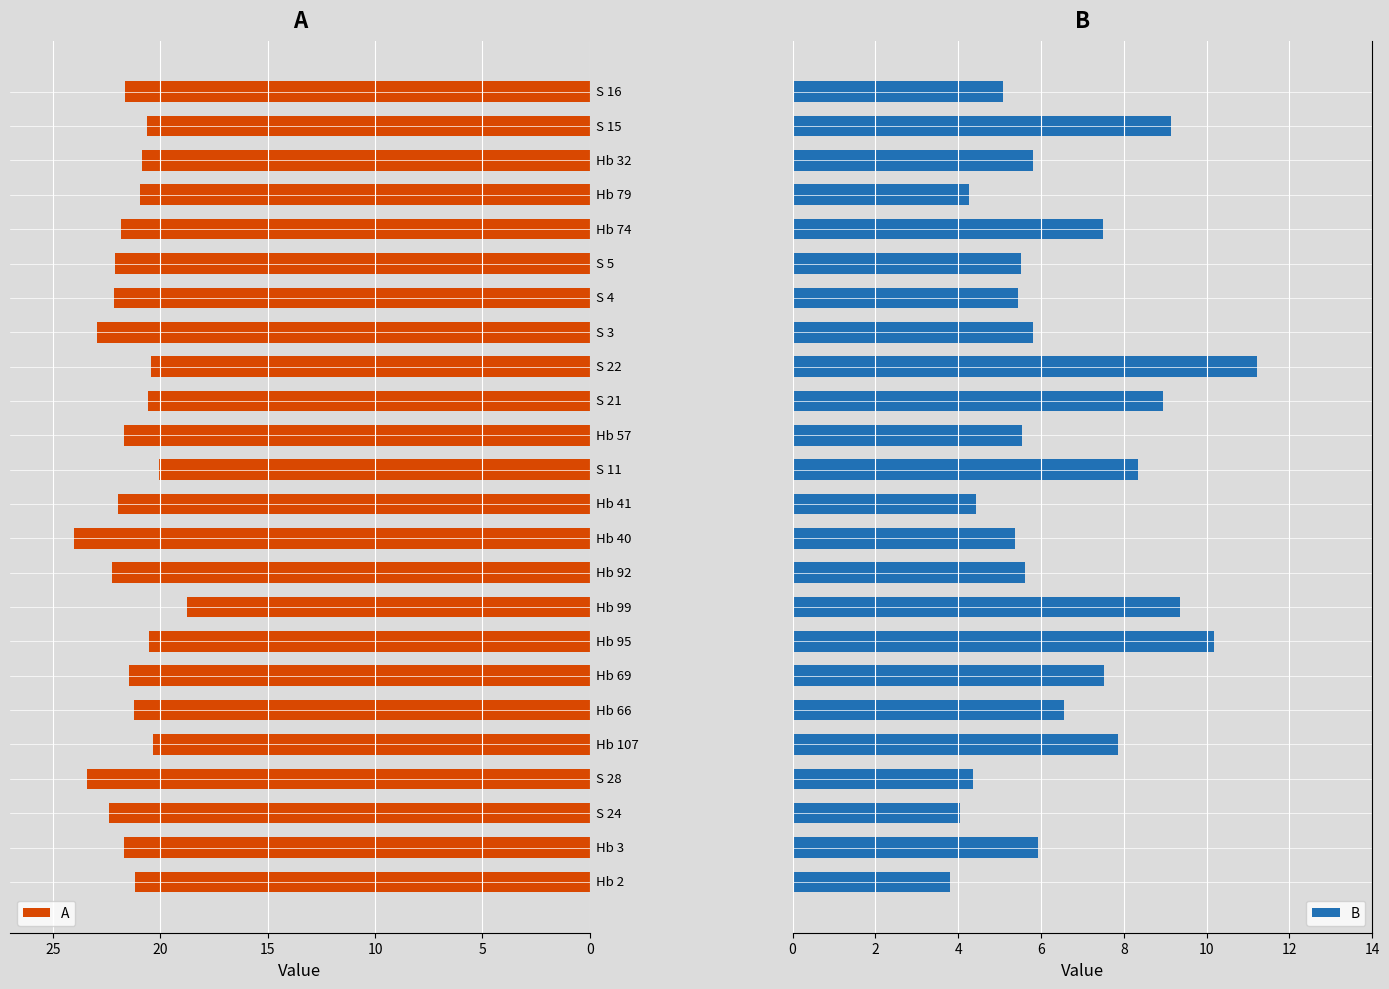

Which series has the largest total across all categories?

A